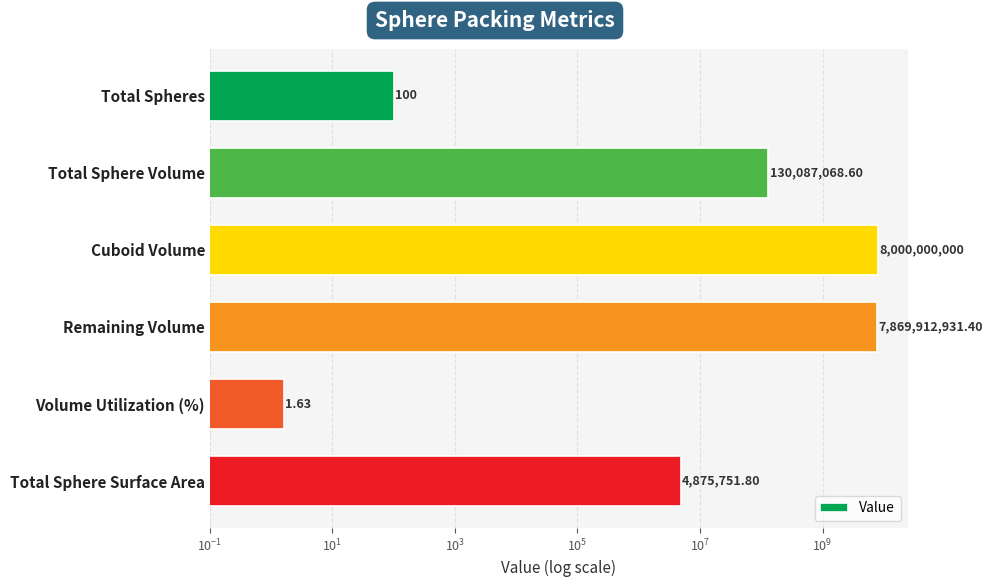

How many data points are less than 130087068?

3